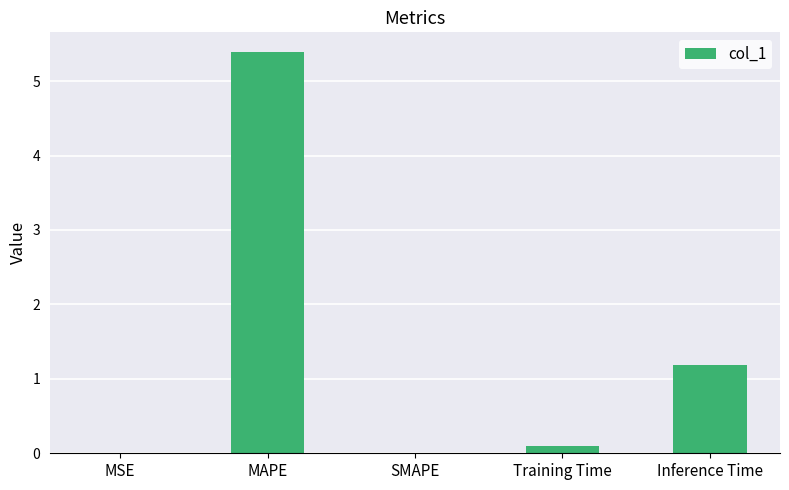

What is the change in value from MSE to MAPE?

+5.4